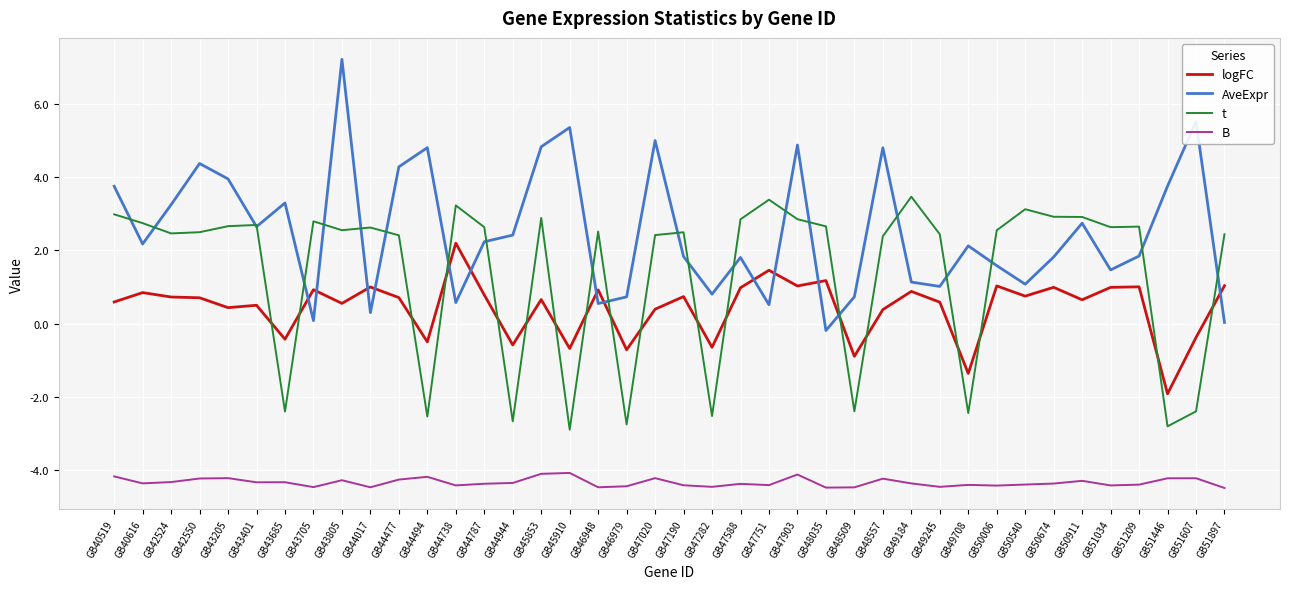

List the series in order of their peak value, lowest first.

B, logFC, t, AveExpr